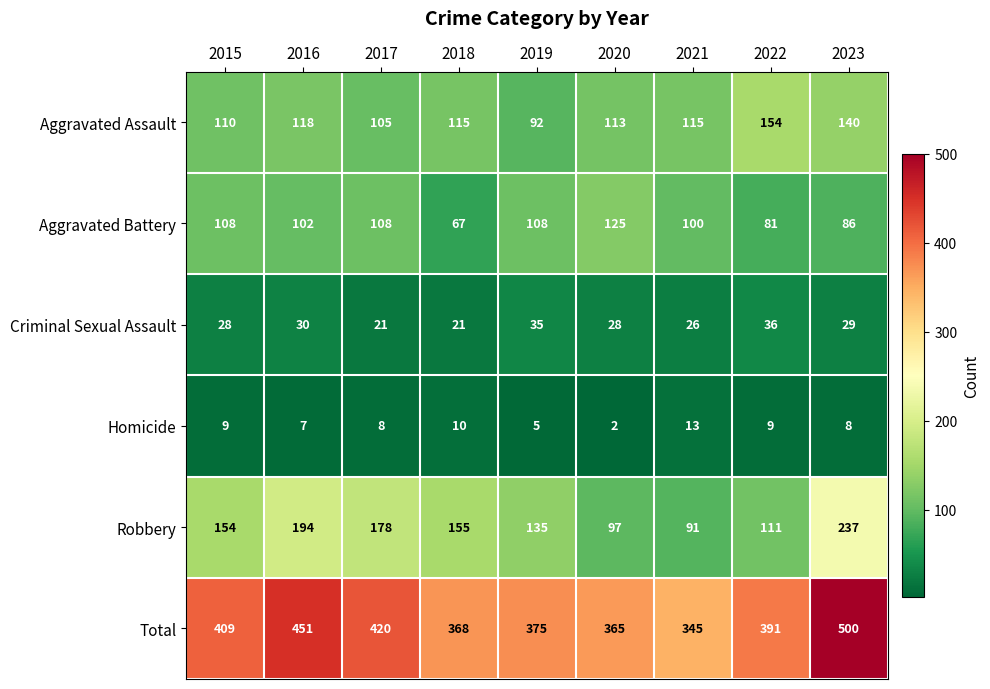

What is the difference between the maximum and second lowest values in the Criminal Sexual Assault series?

15